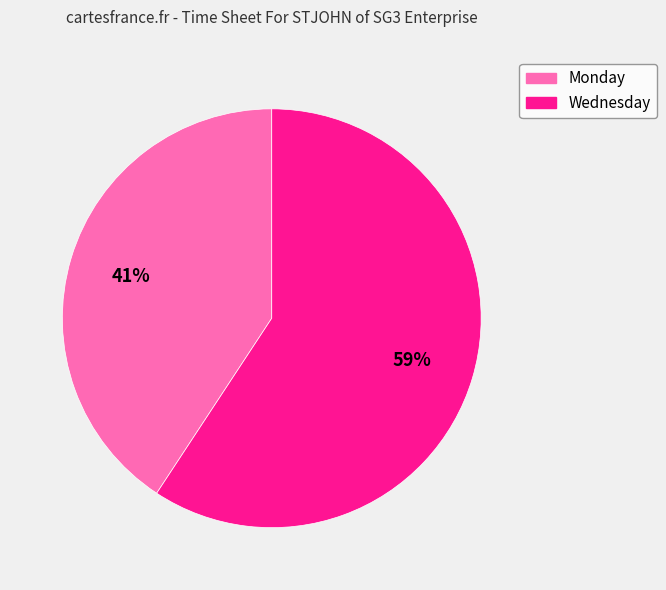

The Wednesday slice represents 51% of the pie. True or false?

False